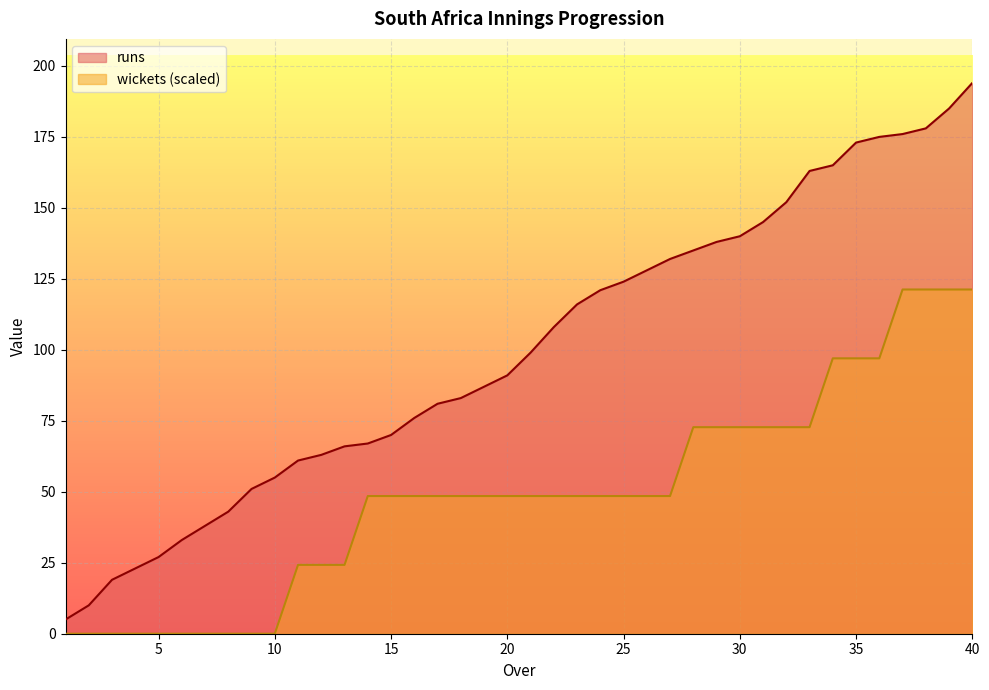

How many data points in wickets are less than 48?

13